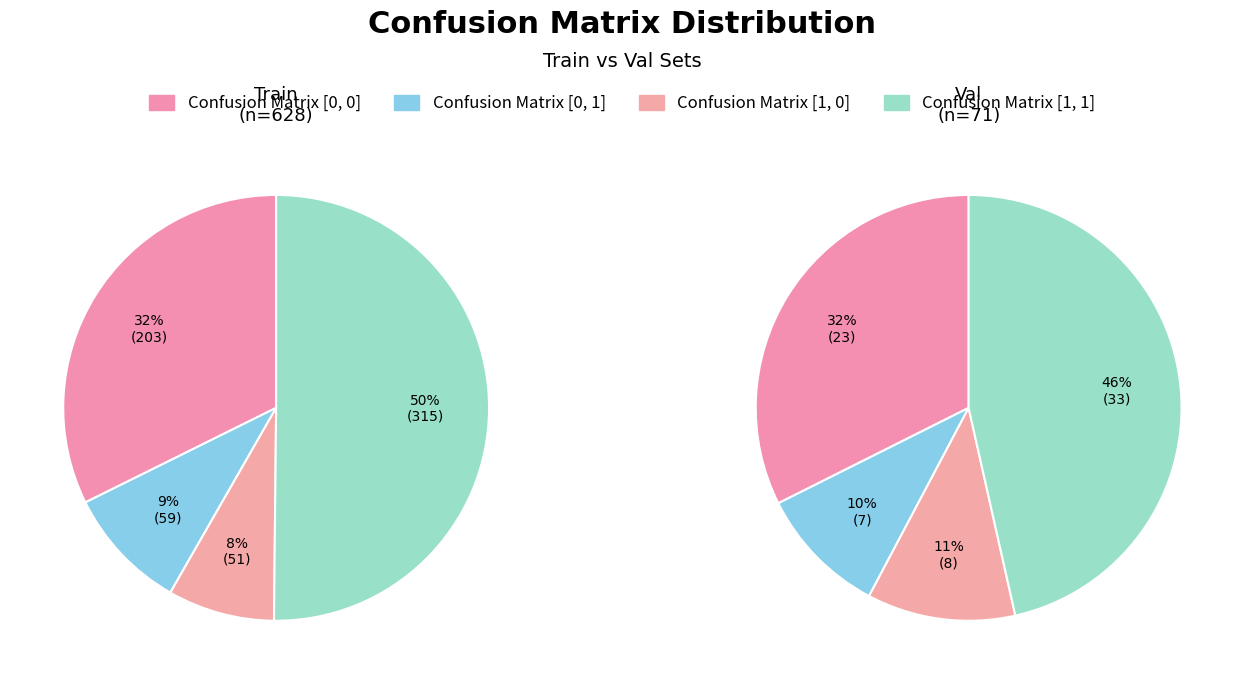

Is it true that Val is 7% of the pie?

False